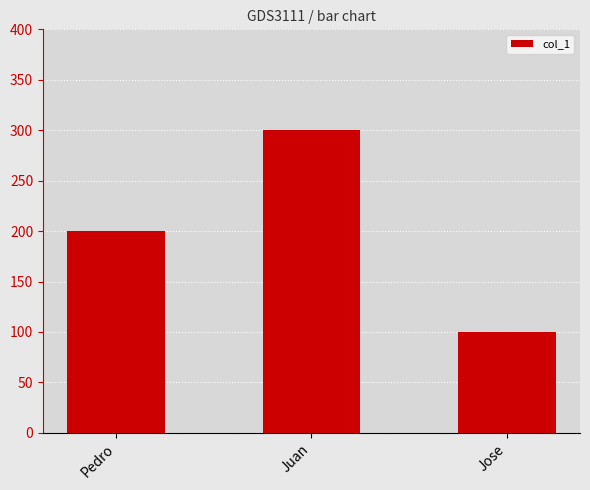

What is the maximum value shown in the chart?

300